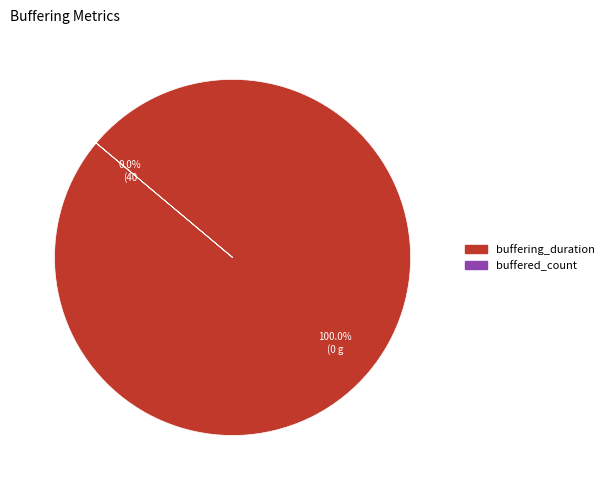

To the nearest percent, what is the difference between the buffered_count and buffering_duration slice percentages?

100%